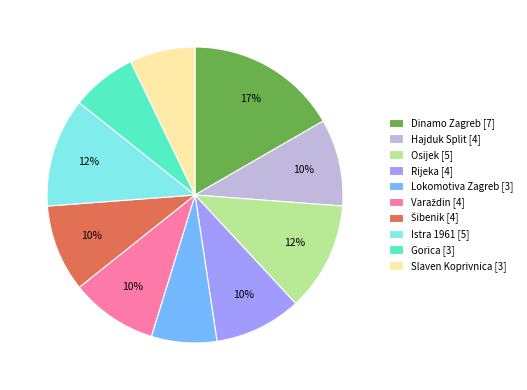

How many segments does this pie chart have?

10